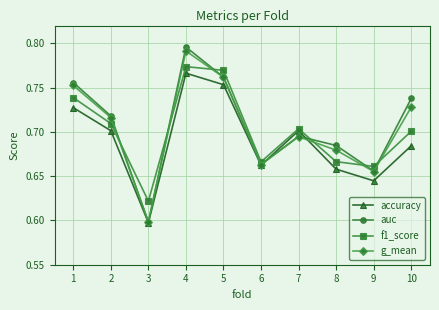

Which series changed the most between 1 and 2?

auc